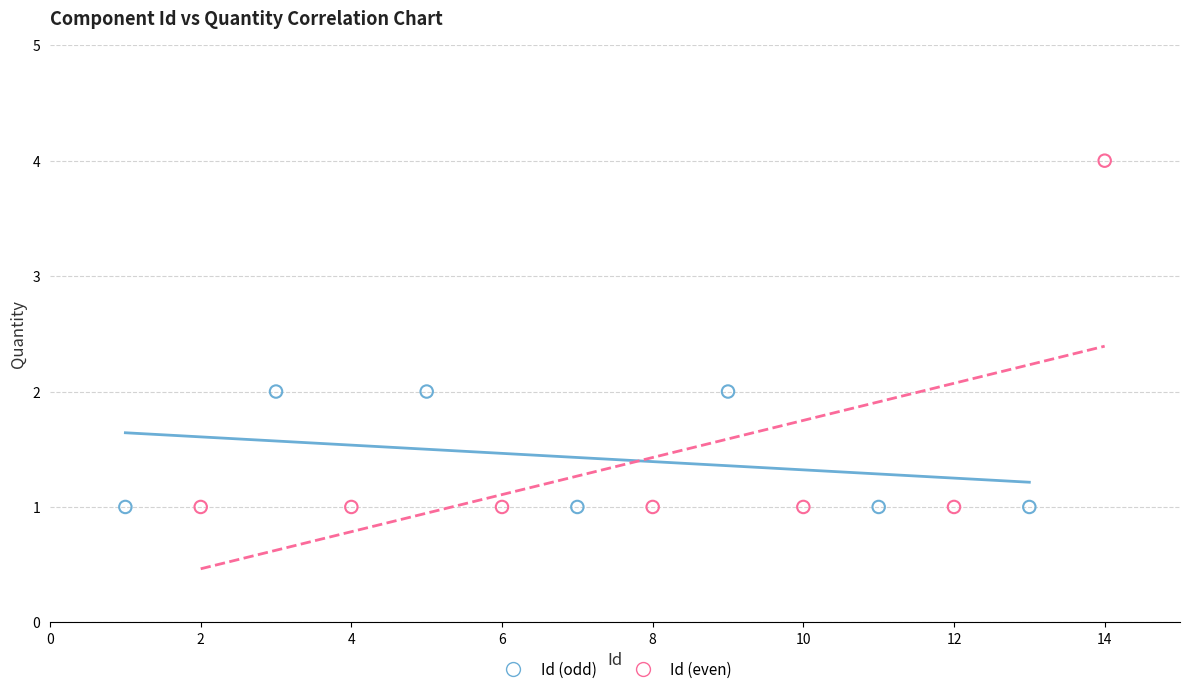

Which series has the widest spread of Y values?

Id (even)